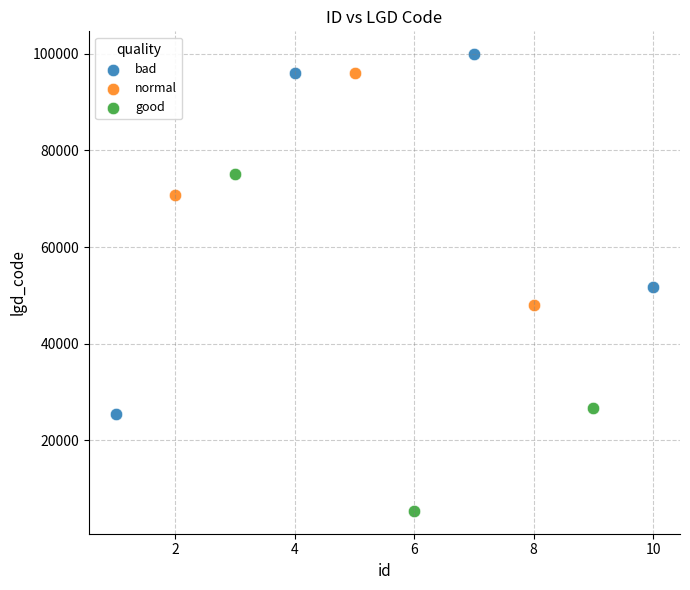

Which series reaches the minimum Y coordinate?

good